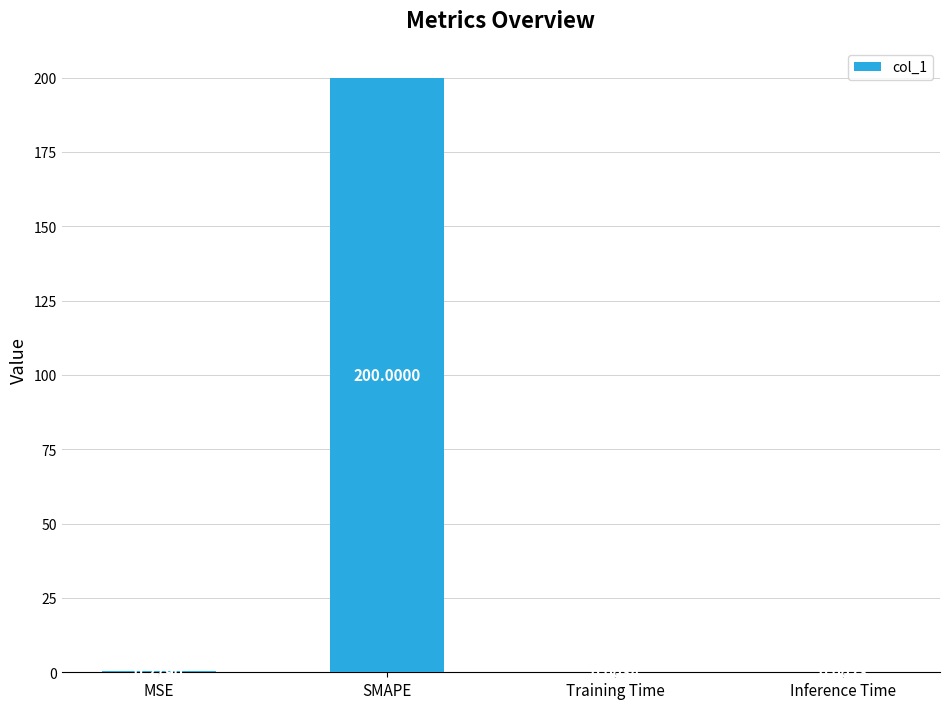

Are the bars grouped side by side (vs. stacked)?

No